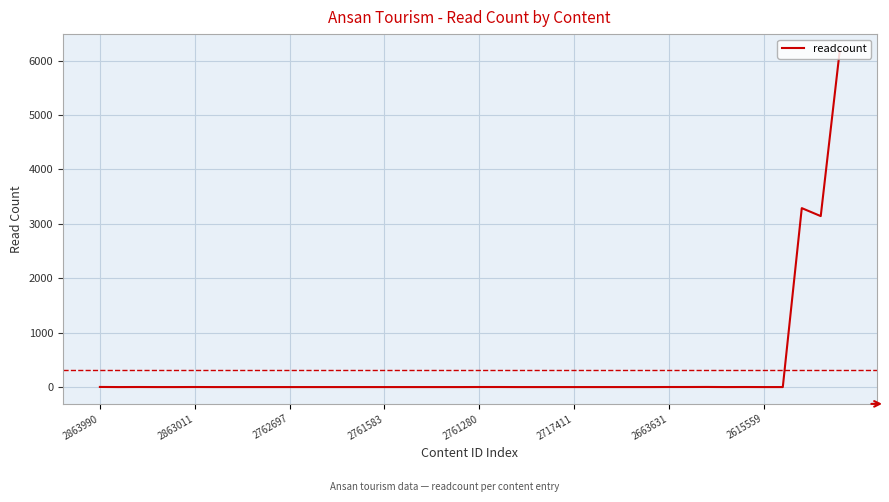

What is the greatest value displayed?

6180